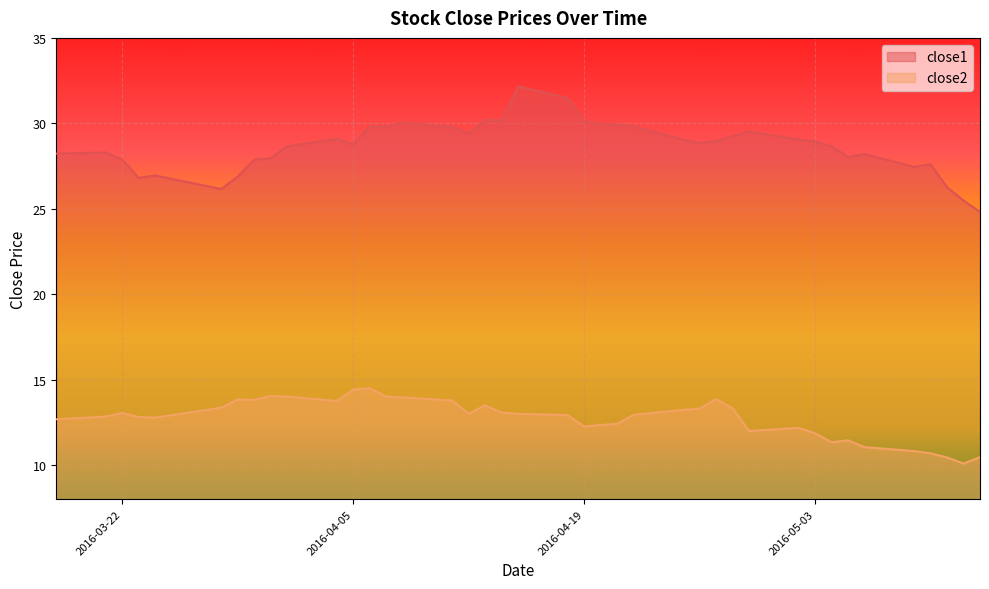

Does the chart display data point markers on the line(s)?

No